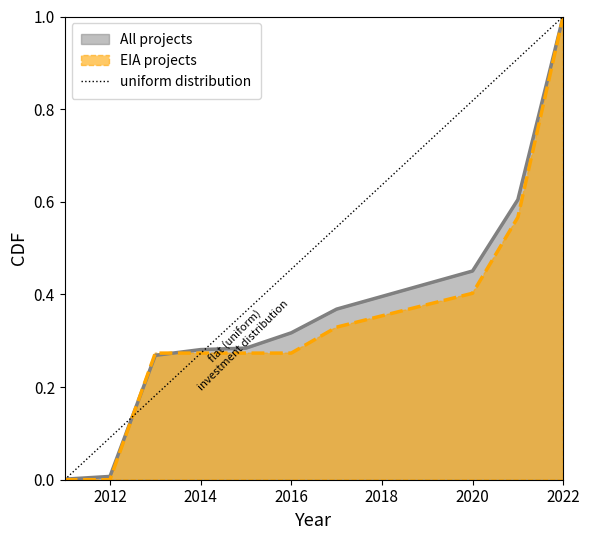

Is it true that All projects equals 0.6 at 2016?

False